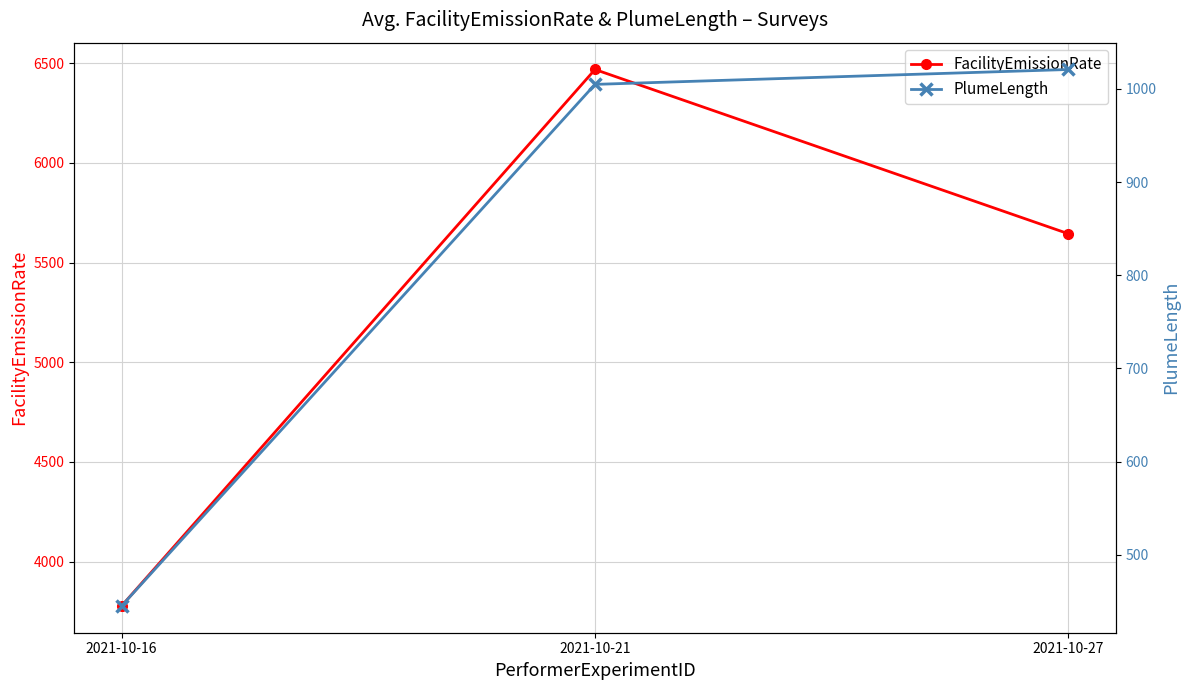

Rank the series at 2021-10-27 from lowest to highest value.

PlumeLength, FacilityEmissionRate